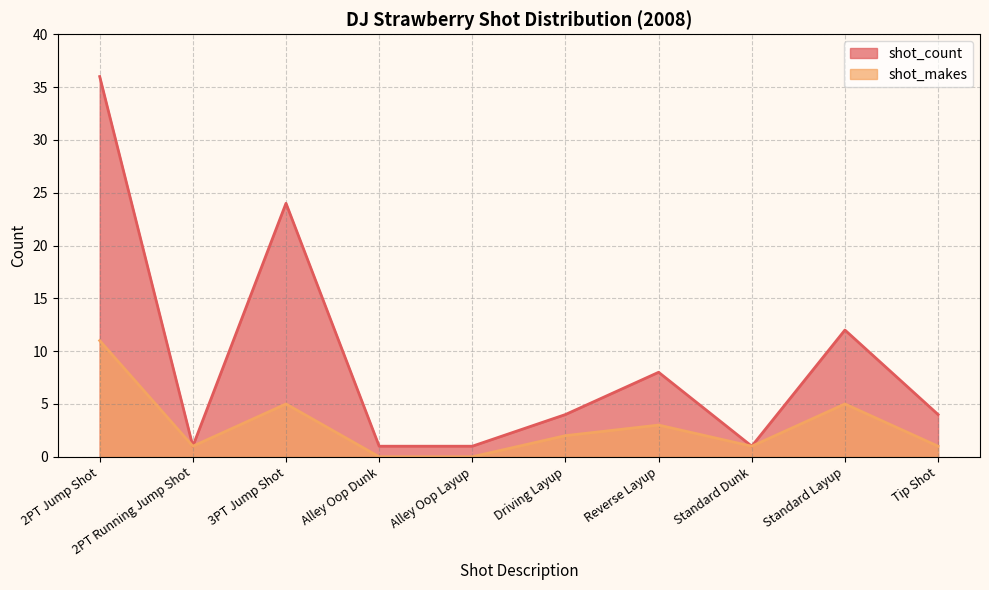

Reading left to right, list all the values displayed in this chart.

shot_count: 2PT Jump Shot=36	2PT Running Jump Shot=1	3PT Jump Shot=24	Alley Oop Dunk=1	Alley Oop Layup=1	Driving Layup=4	Reverse Layup=8	Standard Dunk=1	Standard Layup=12	Tip Shot=4
shot_makes: 2PT Jump Shot=11	2PT Running Jump Shot=1	3PT Jump Shot=5	Alley Oop Dunk=0	Alley Oop Layup=0	Driving Layup=2	Reverse Layup=3	Standard Dunk=1	Standard Layup=5	Tip Shot=1